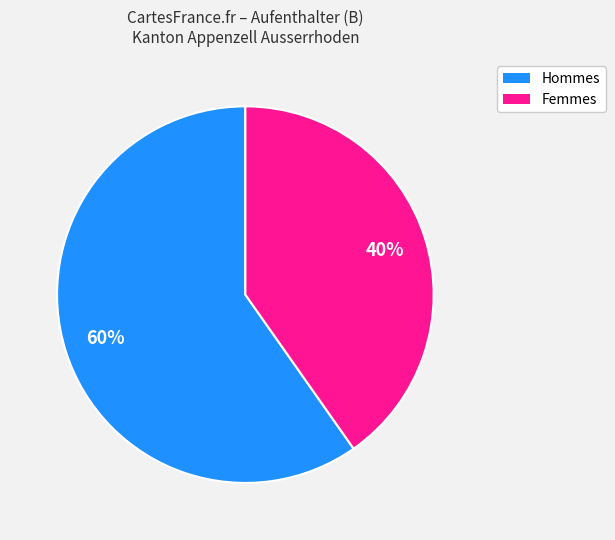

Does any single category account for the majority?

Yes